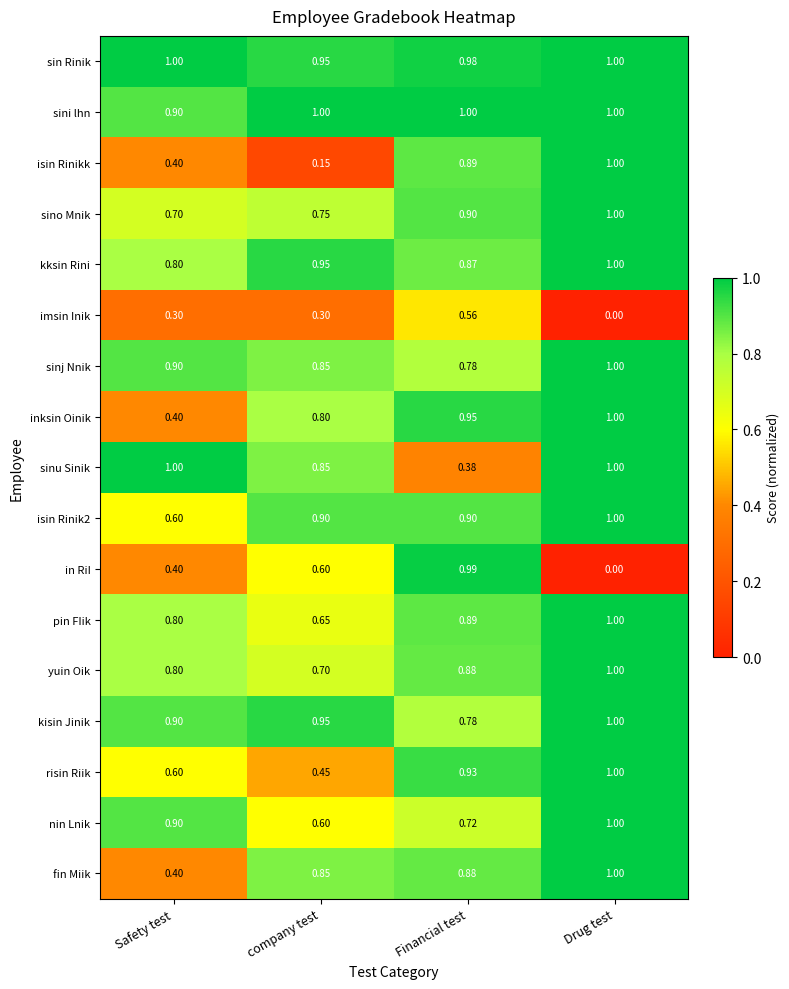

Which series has the widest spread of values?

in RiI